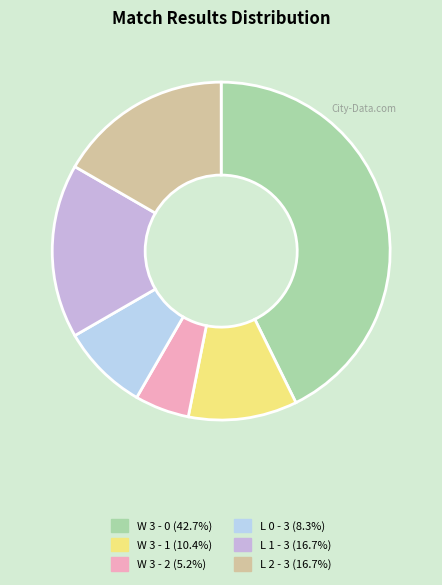

How many slices are in this pie chart?

6